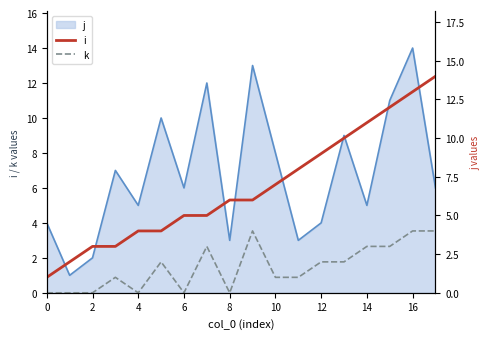

What is the label of the 14th point from the left?

13